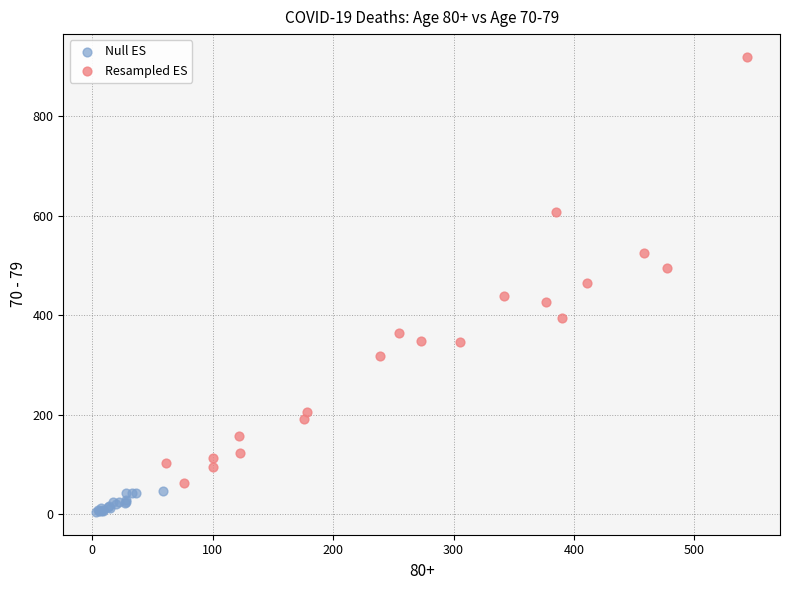

Which series contains the lowest Y value?

Null ES